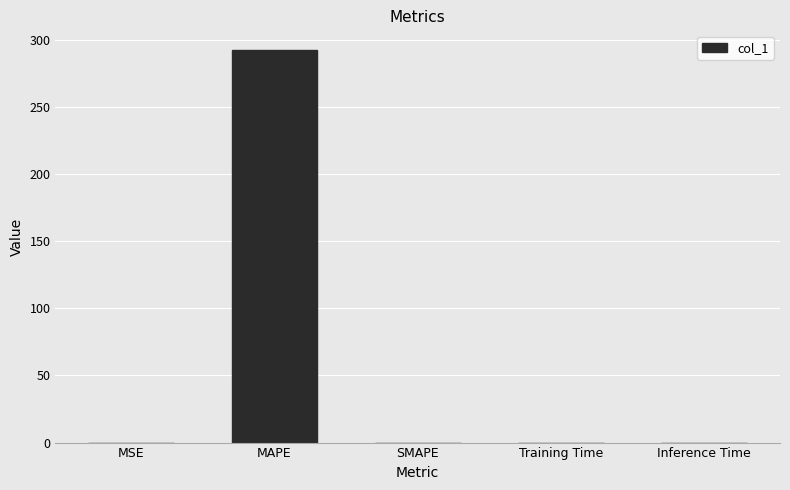

Which has a higher value, MAPE or SMAPE?

MAPE